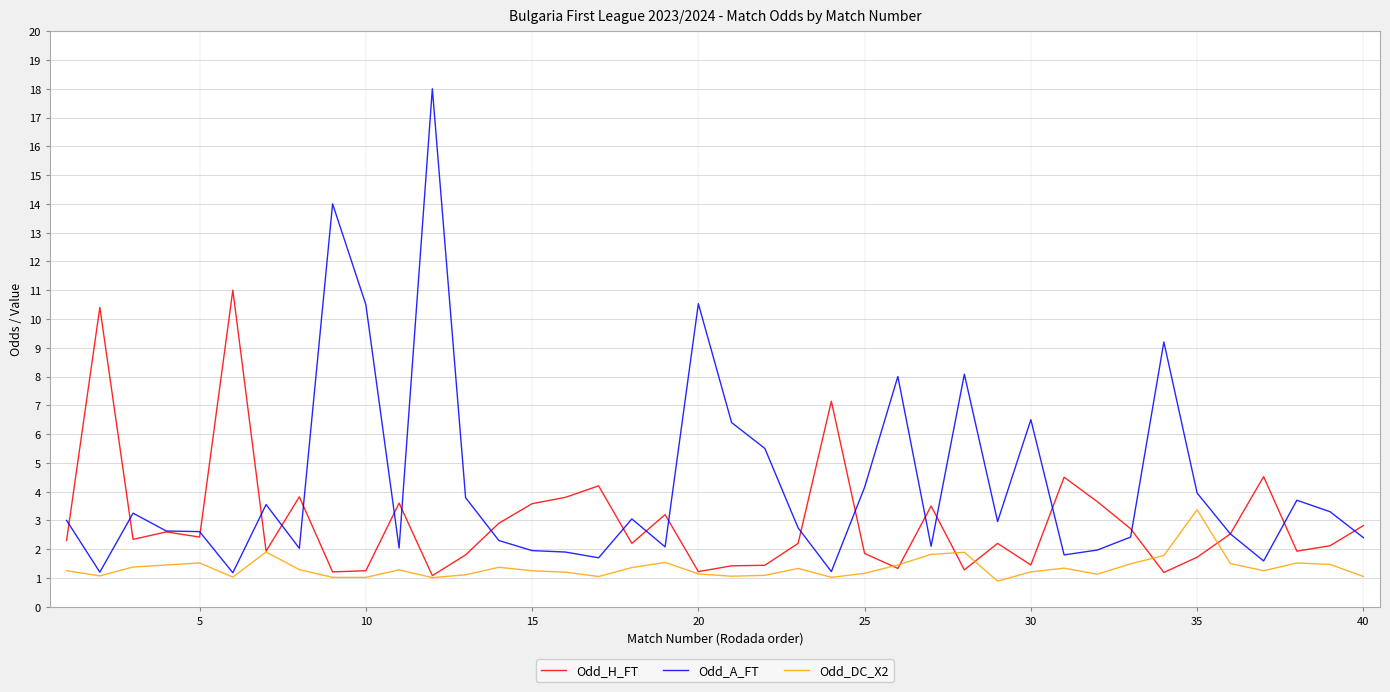

Rank the series by their average value, from lowest to highest.

Odd_DC_X2, Odd_H_FT, Odd_A_FT